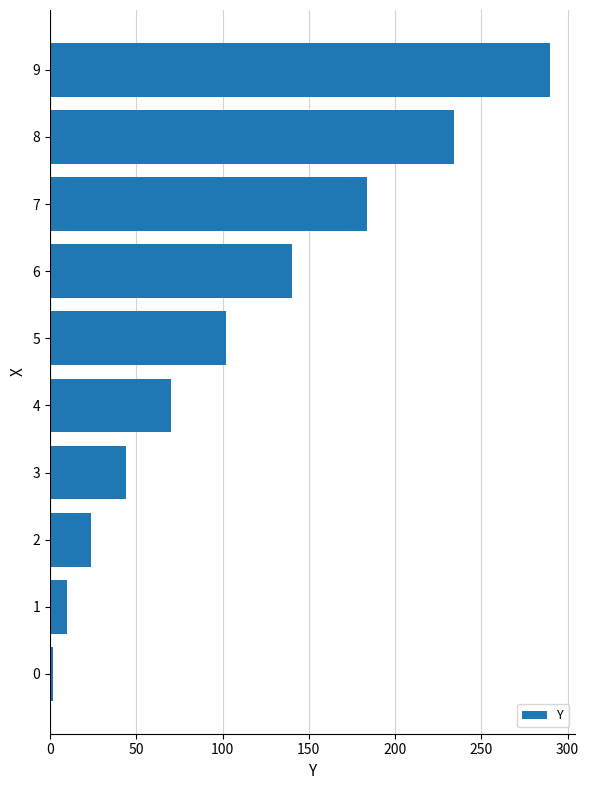

At which label is the value closest to 146?

6